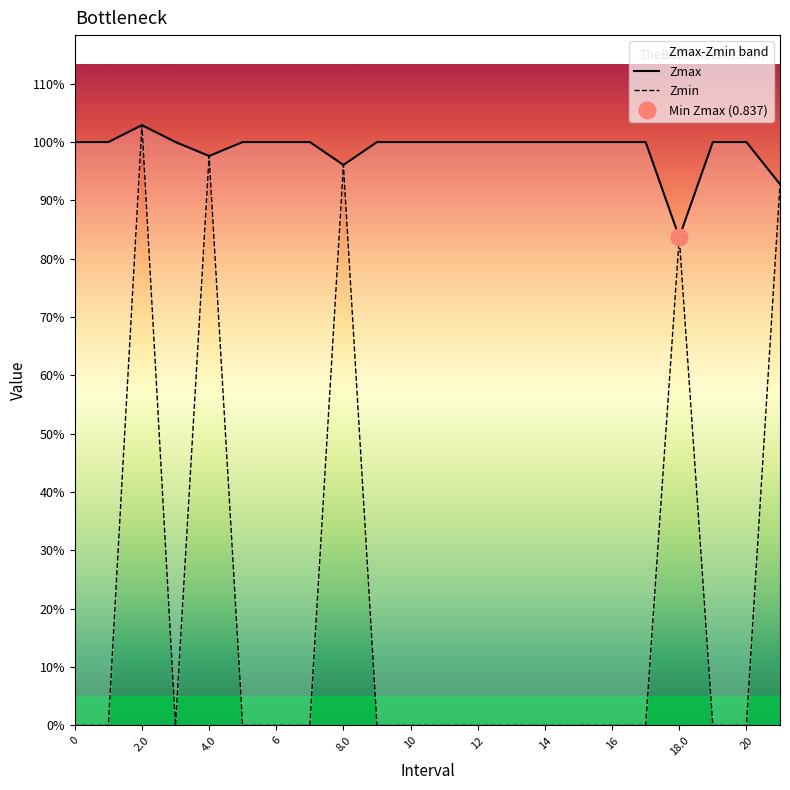

At how many categories does at least one series exceed 0?

22